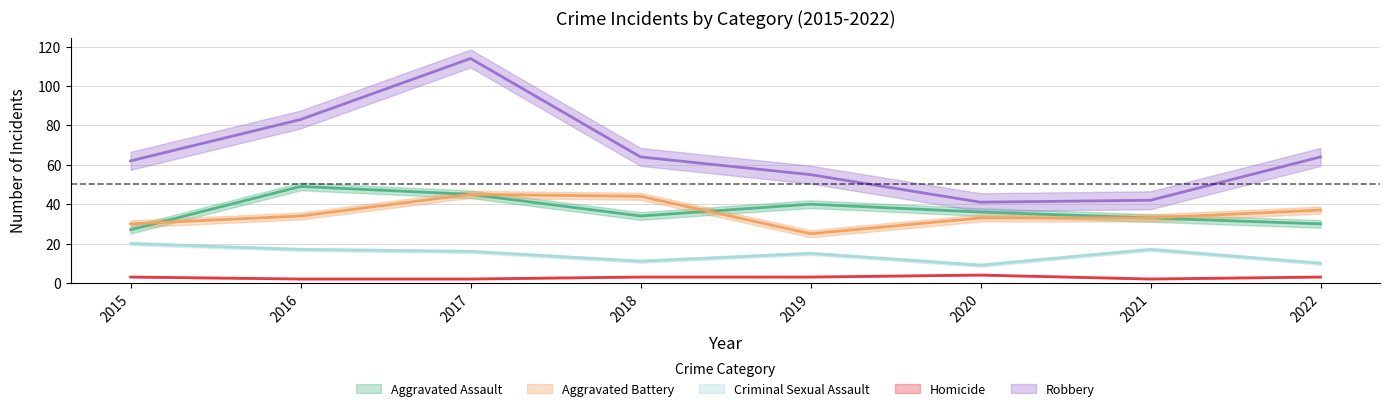

What are all the series names shown in the legend?

Aggravated Assault, Aggravated Battery, Criminal Sexual Assault, Homicide, Robbery